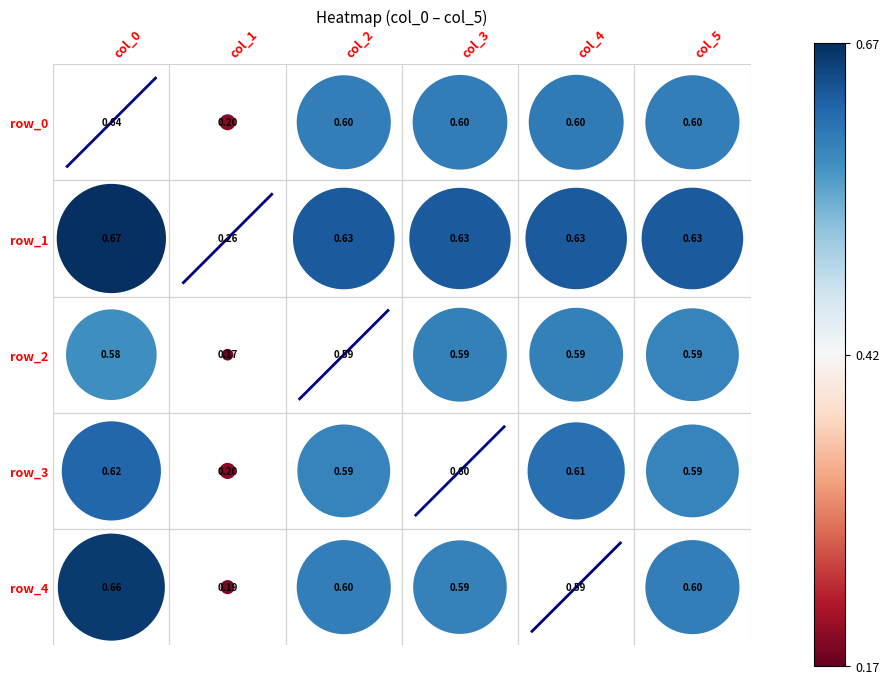

The value of diag_1 at col_1 is 1.0. True or false?

False